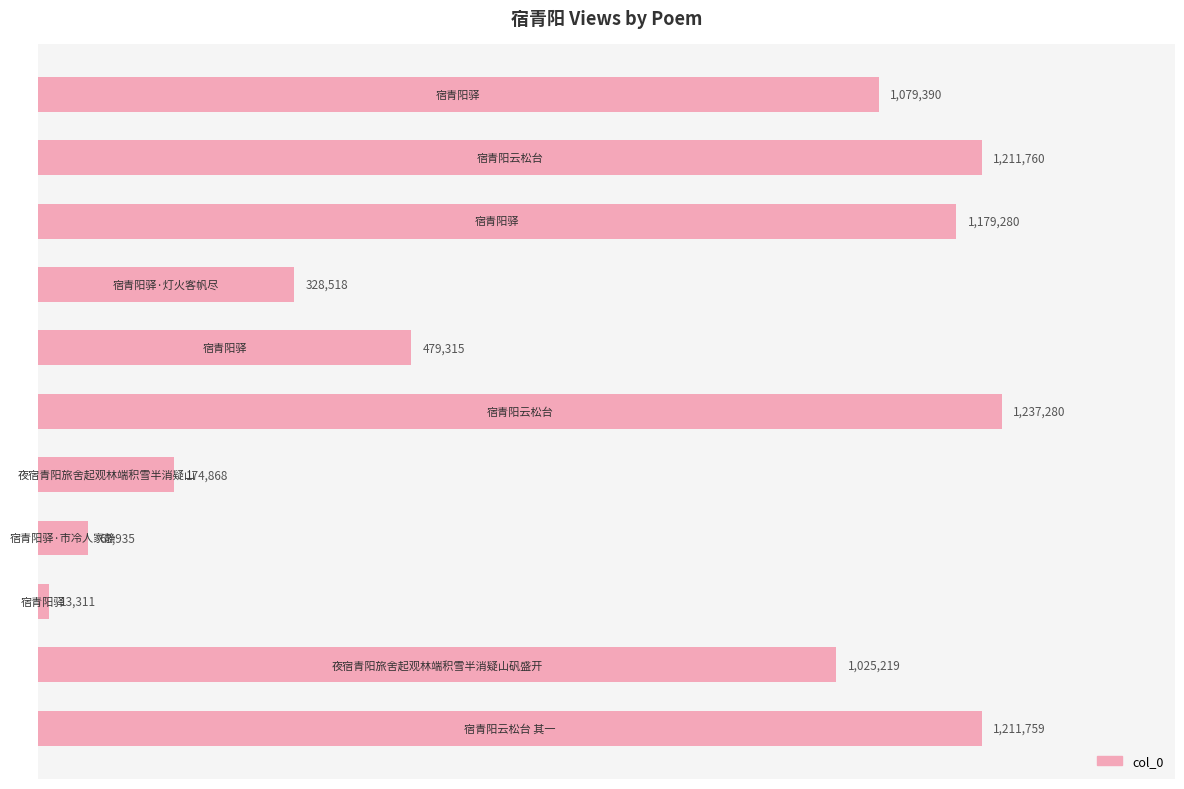

Does the chart contain any negative values?

No